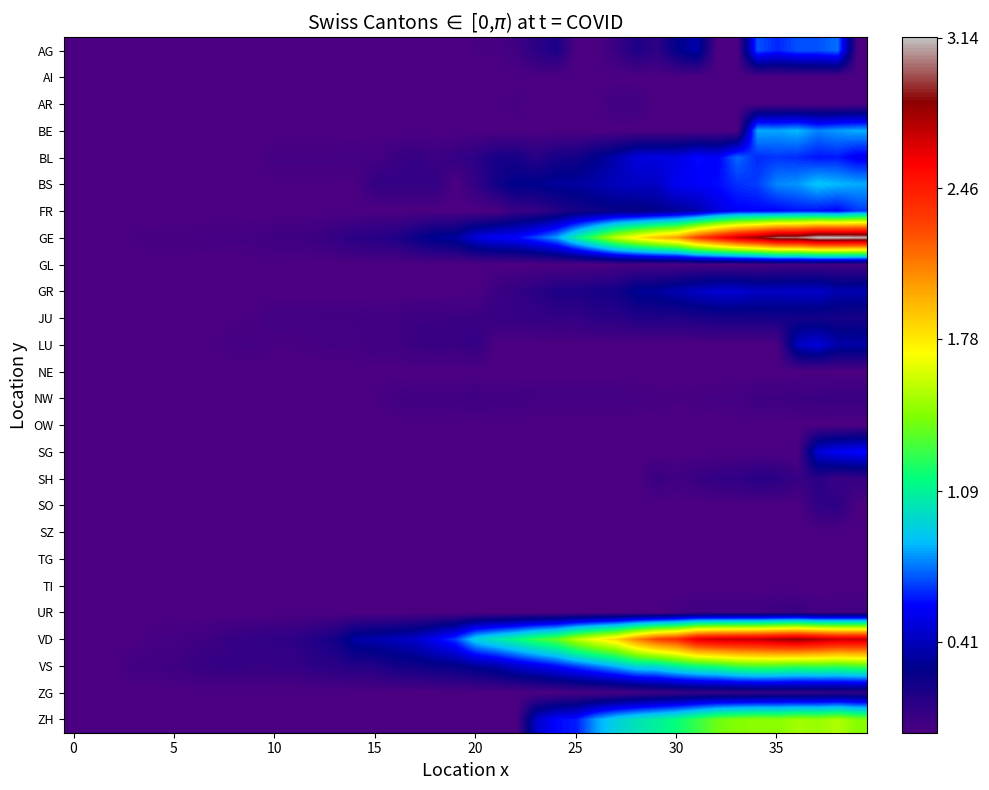

How many categories are shown in the chart?

40